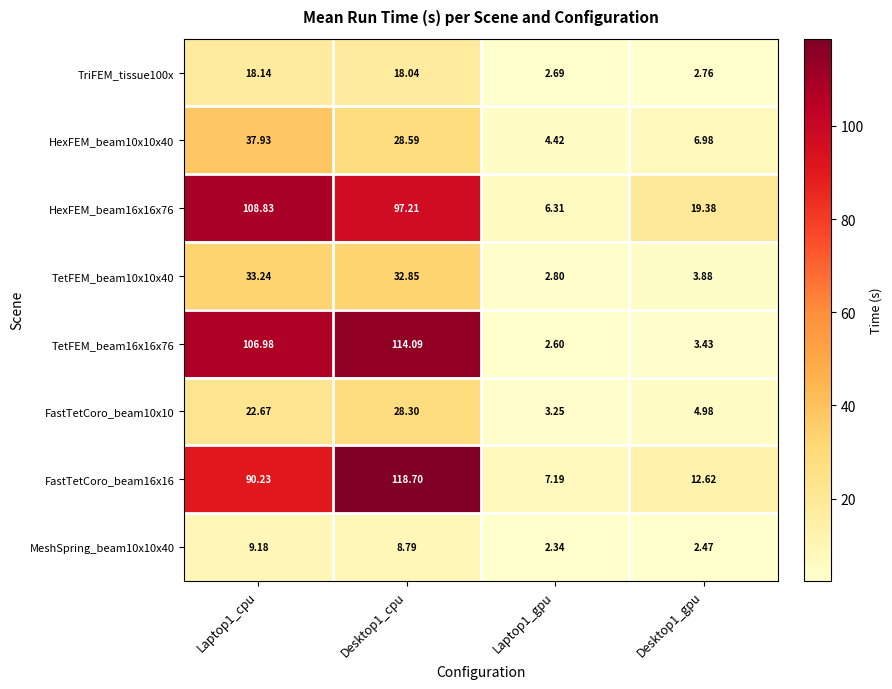

How many values in the HexFEM_beam10x10x40 series are below 28?

2